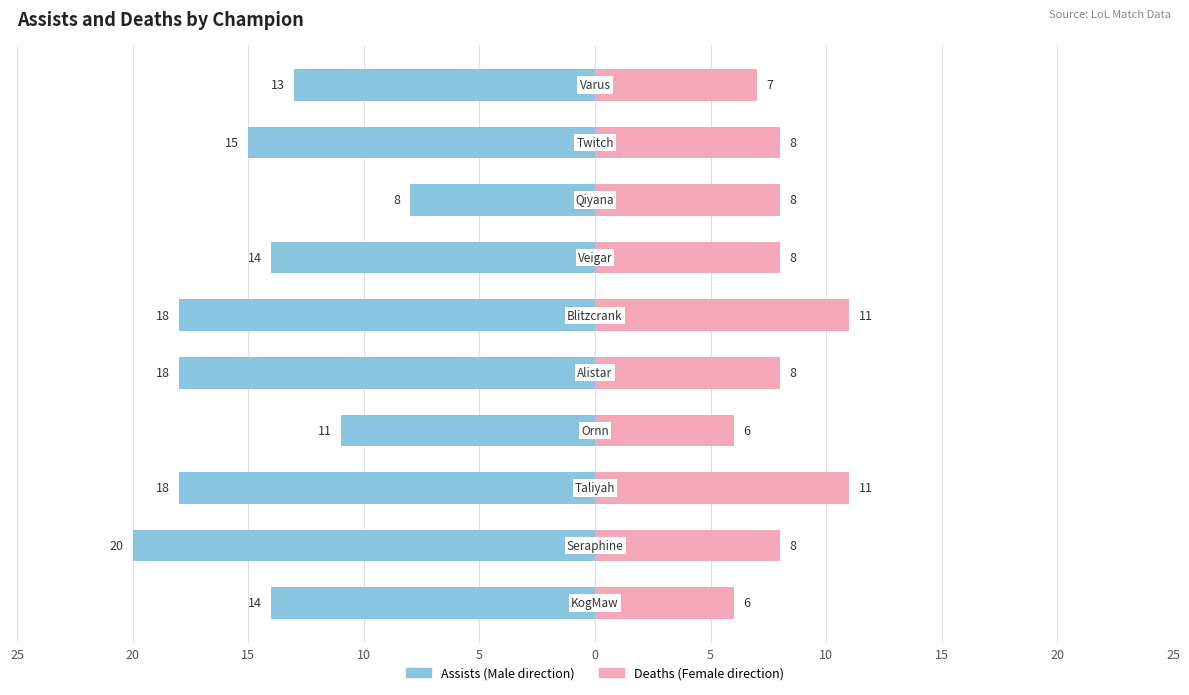

What is the difference between the maximum and minimum values in the Male series?

12